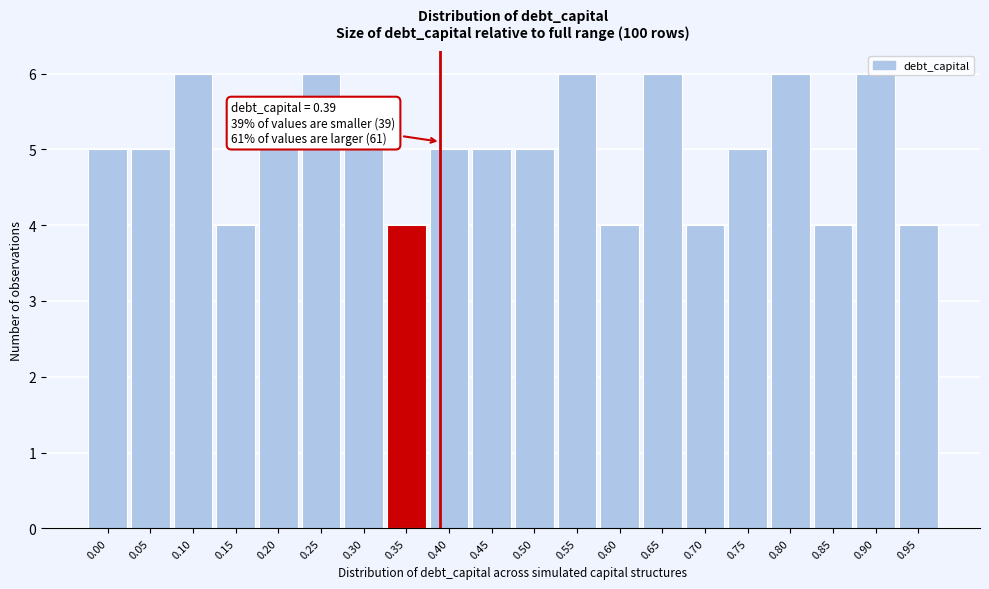

What is the greatest value displayed?

6